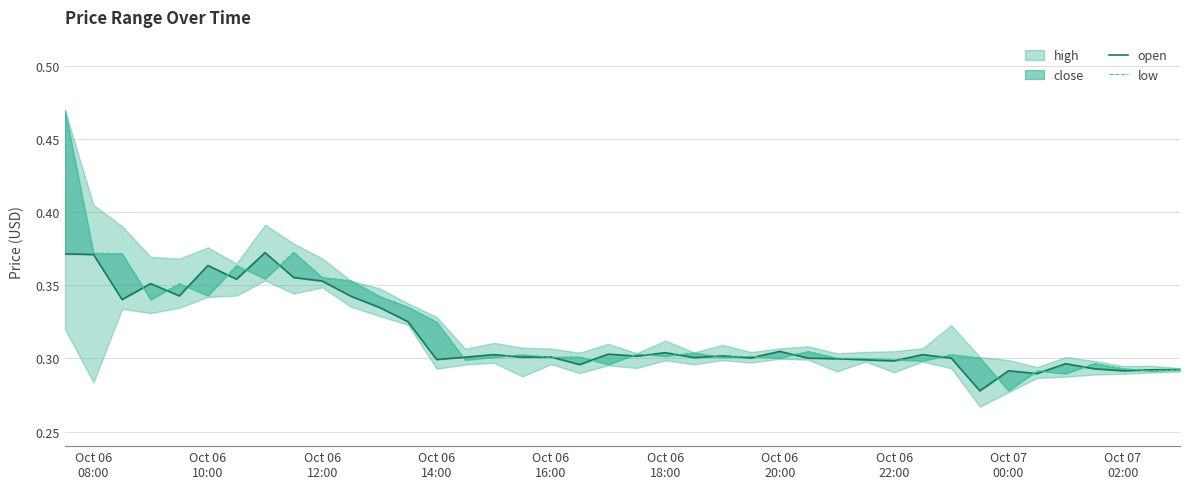

At which category does the chart reach its peak across all series?

Oct 06
08:00